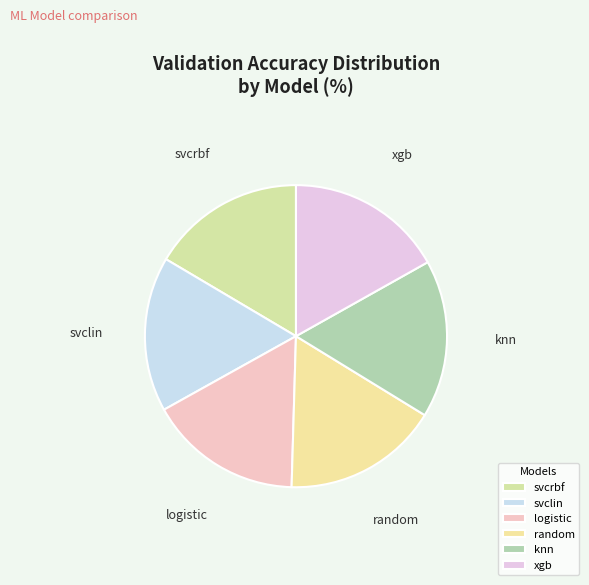

Approximately how many times larger is the value at random compared to xgb?

1.0